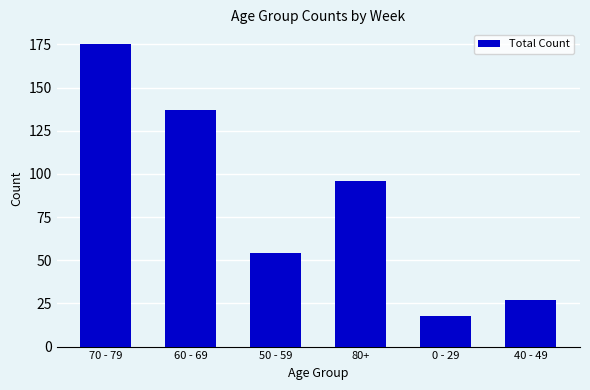

Where is the data nearest to the value 96?

80+